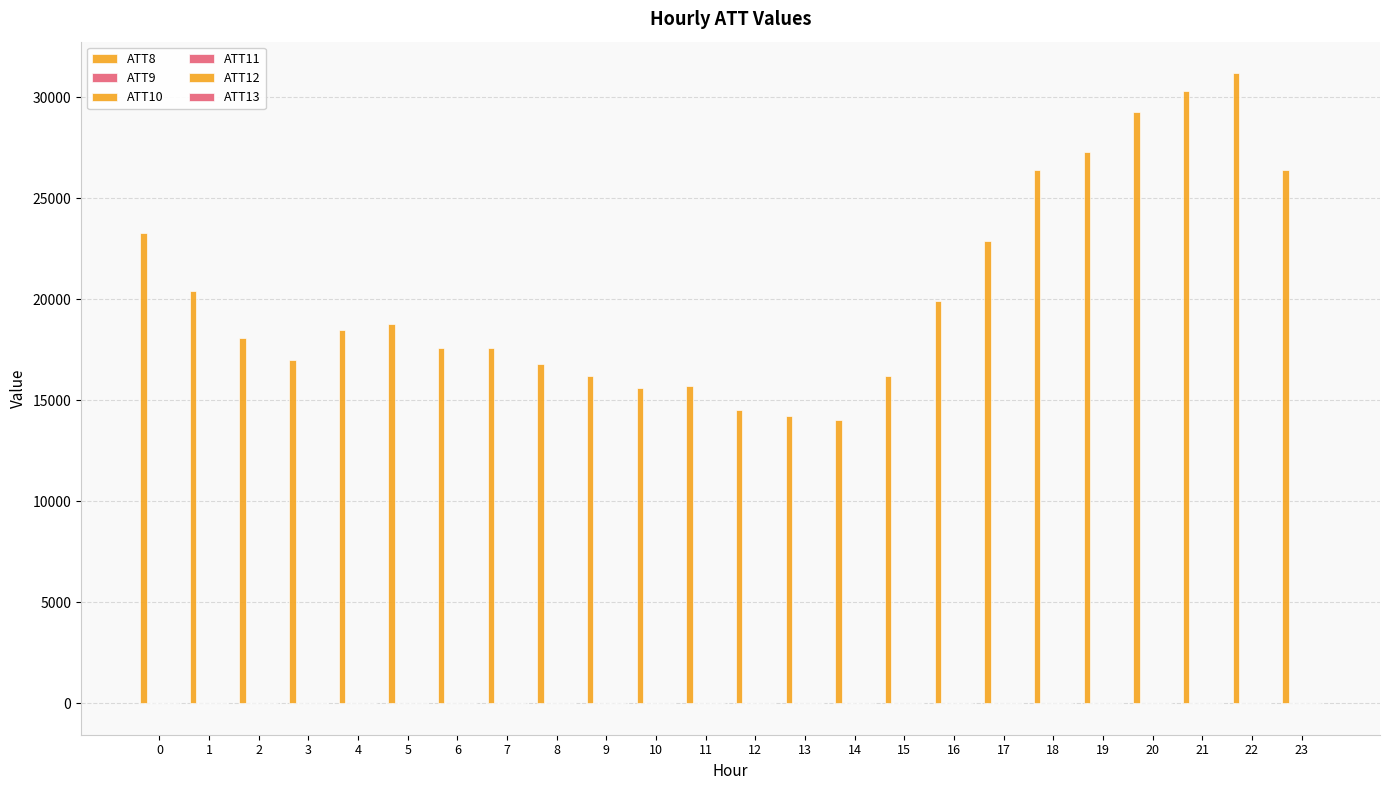

True or false: ATT8 has a value of 9548.8 at 14.

False